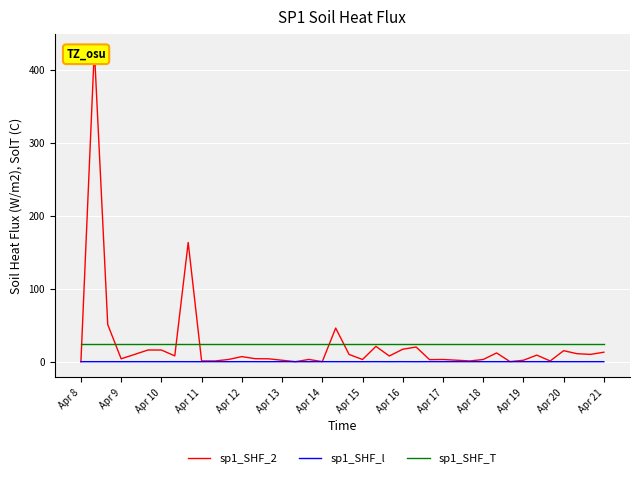

True or false: sp1_SHF_T and sp1_SHF_l intersect in this chart.

False